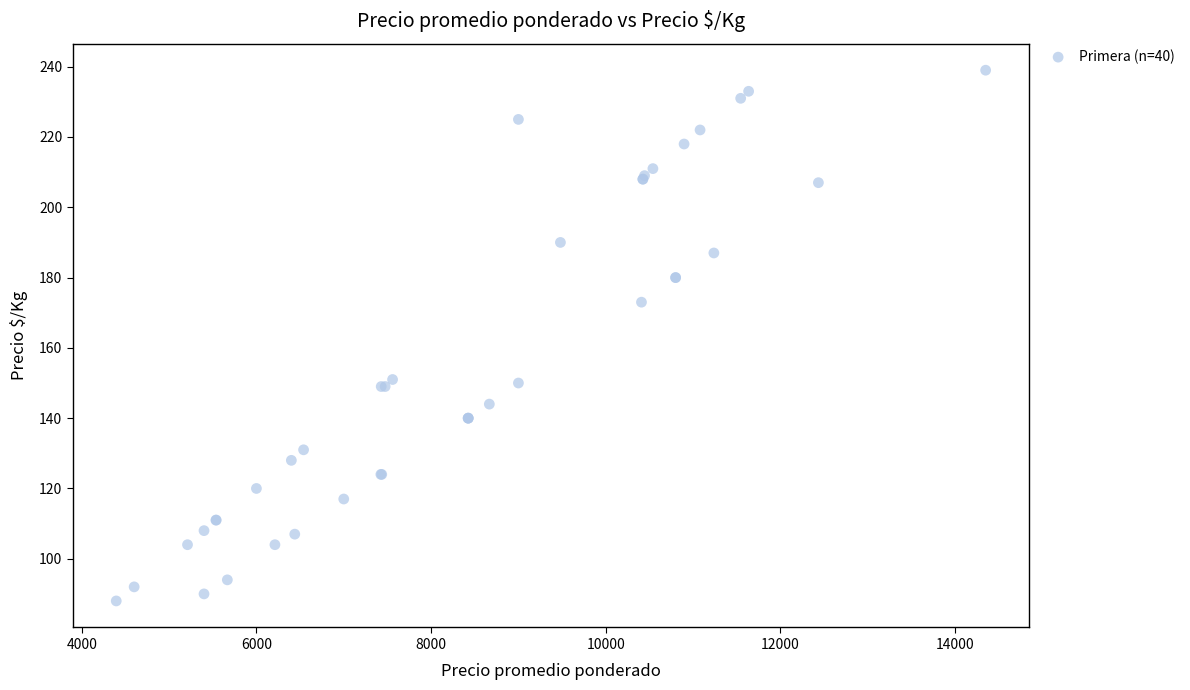

What Y value in the scatter plot is closest to 163?

173